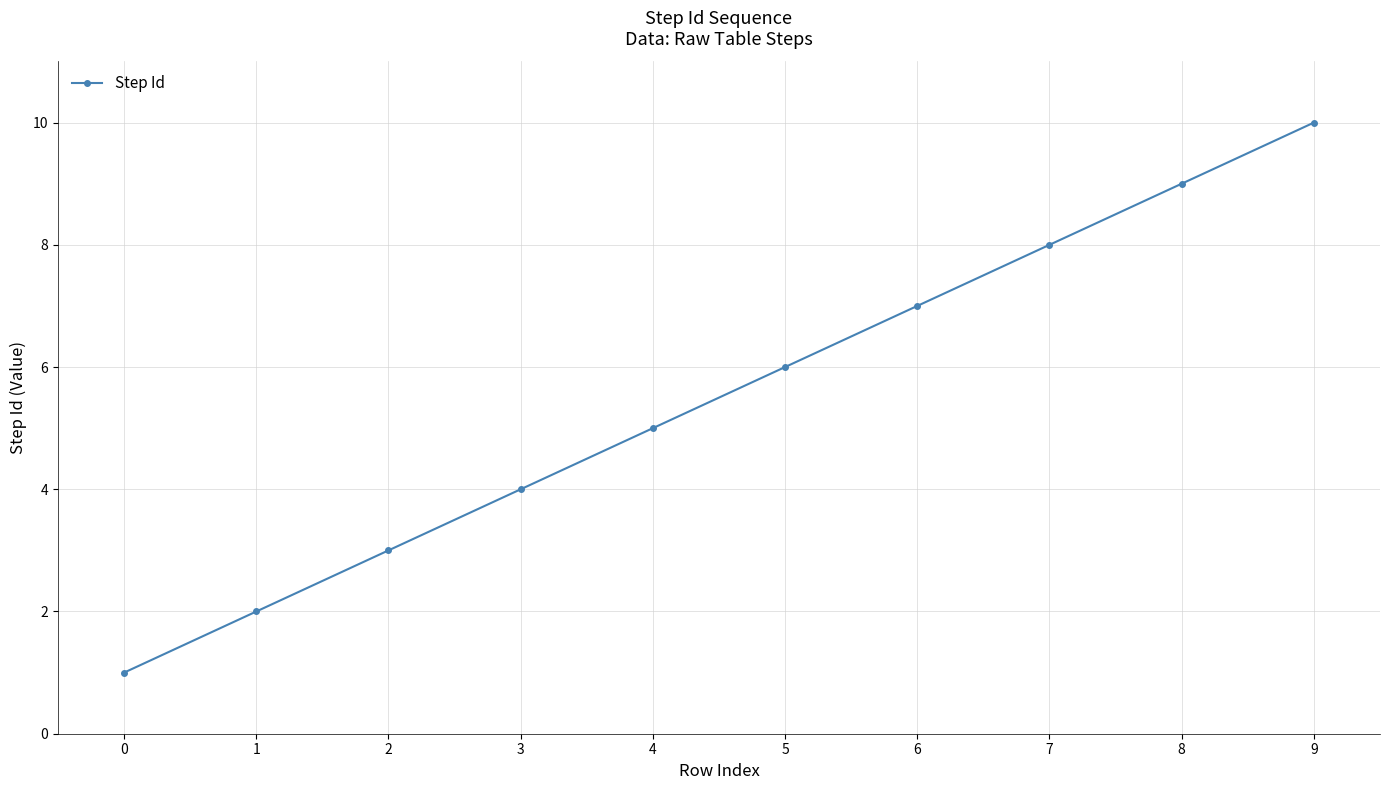

List the labels in order of value, smallest first.

0, 1, 2, 3, 4, 5, 6, 7, 8, 9